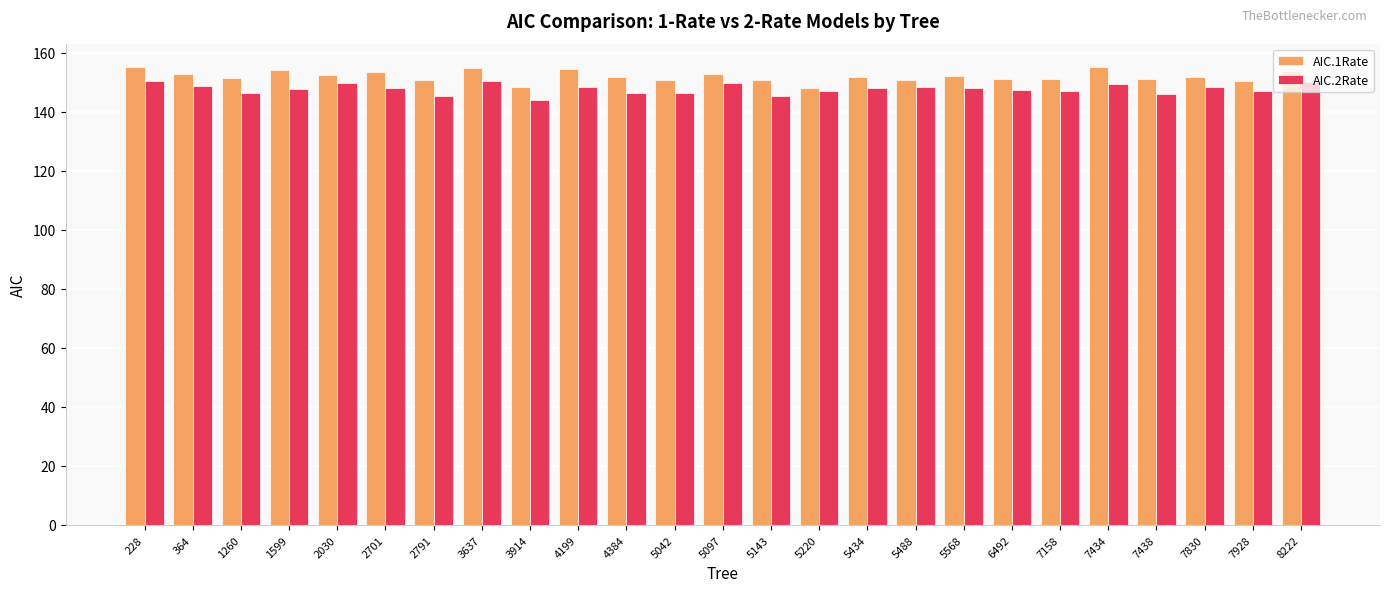

What is the difference between the maximum and minimum values in the AIC.1Rate series?

7.2